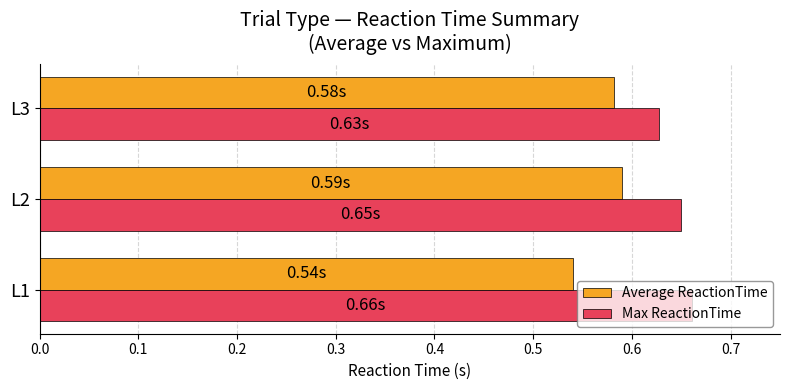

List the series in order of their peak value, highest first.

Max ReactionTime, Average ReactionTime